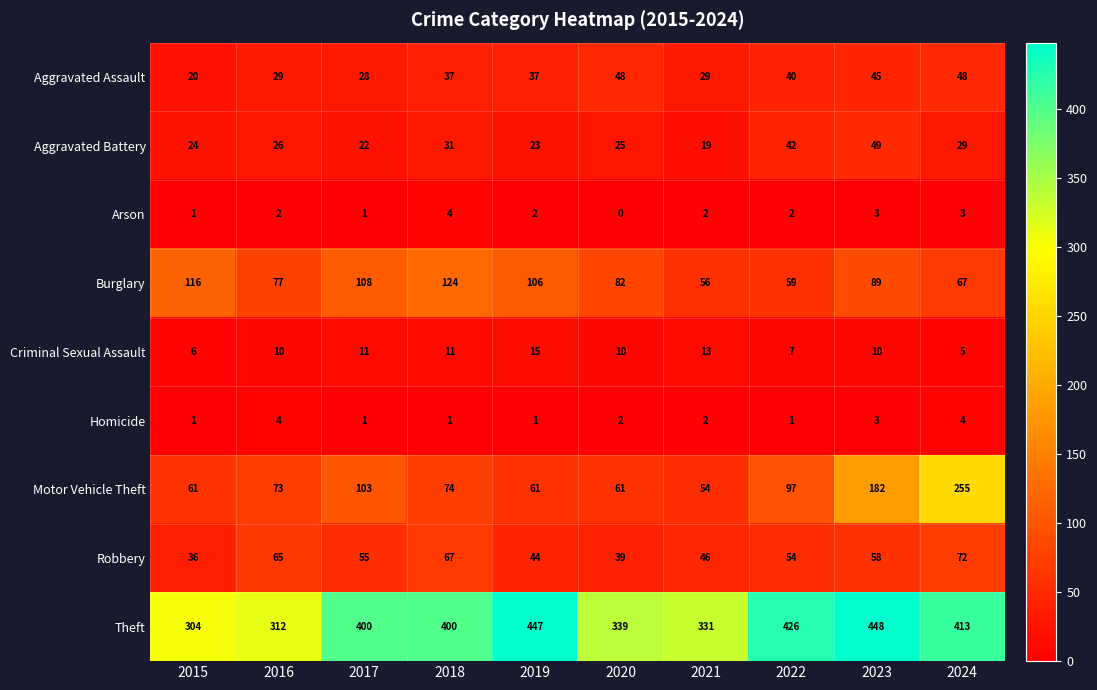

Which label corresponds to the largest value in the chart?

2023